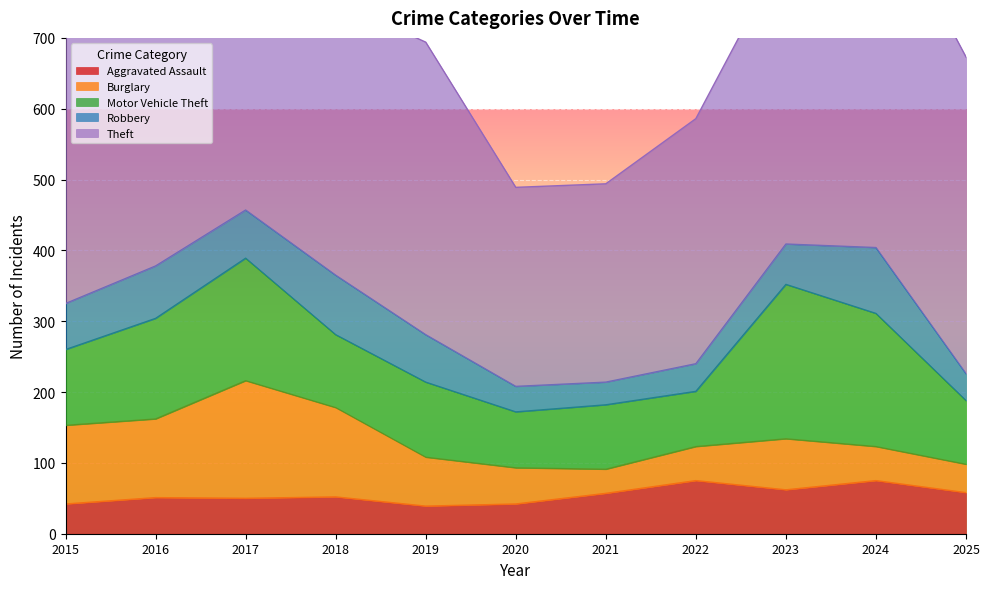

What value does the Theft series have at 2022, to the nearest 5?

345